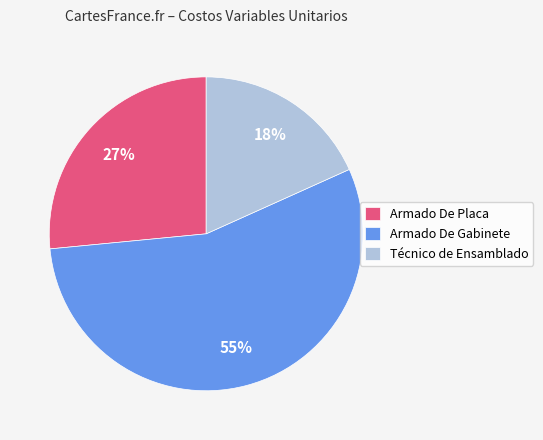

Combined, do Técnico de Ensamblado and Armado De Gabinete account for over 50%?

Yes